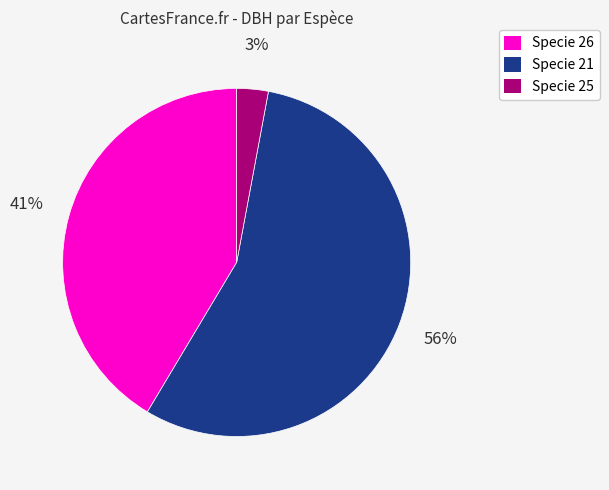

To the nearest percent, what is the average slice percentage?

33%